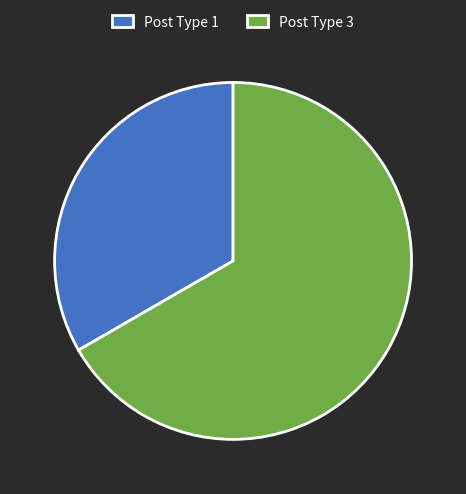

What is the largest slice in the pie chart?

Post Type 3